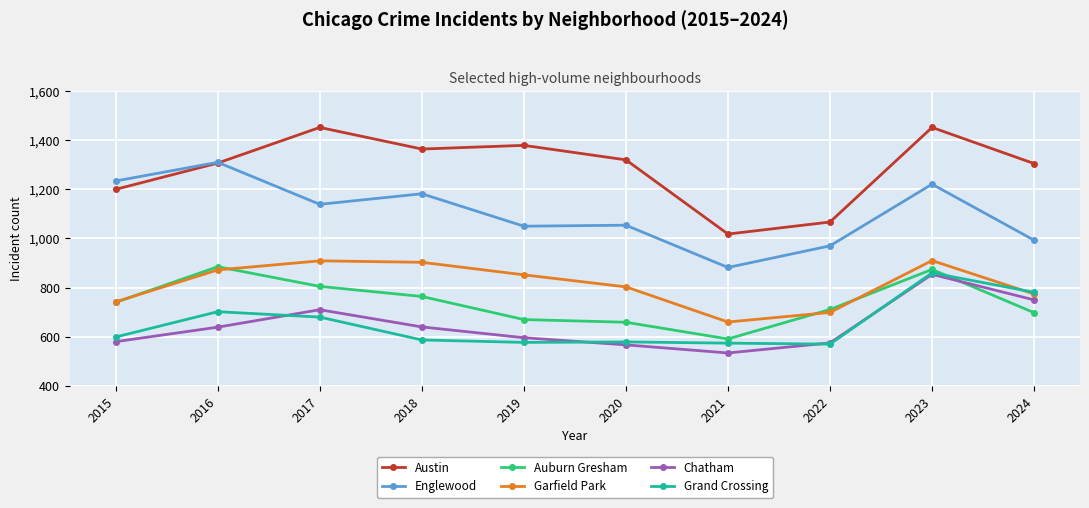

True or false: Garfield Park has a value of 872 at 2016.

True